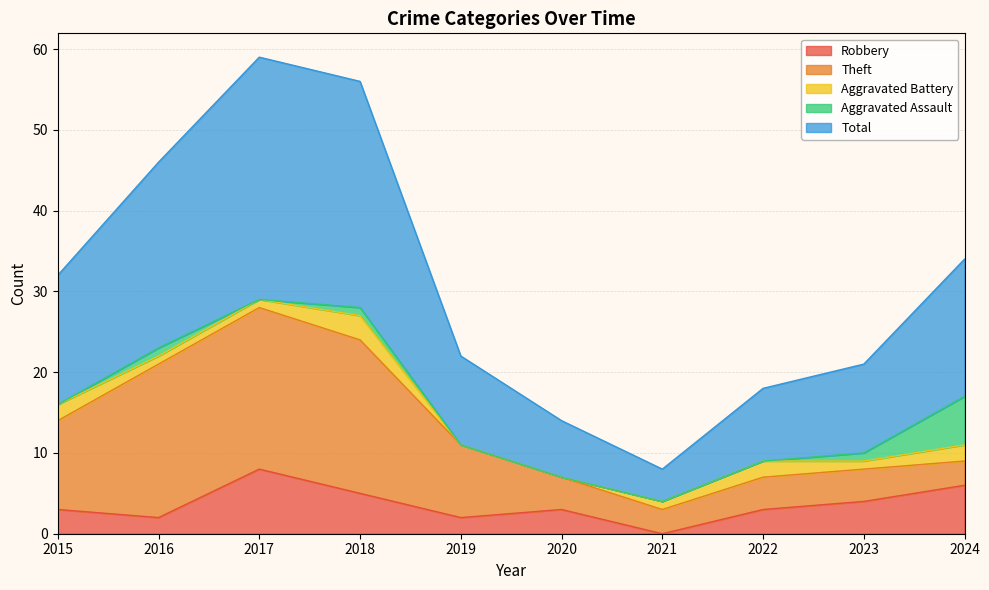

True or false: Total and Robbery intersect in this chart.

False